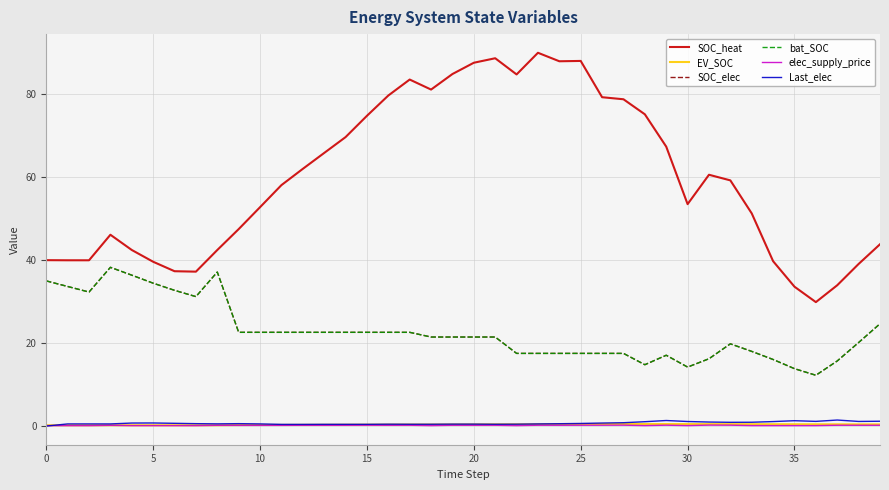

True or false: bat_SOC and elec_supply_price intersect in this chart.

False